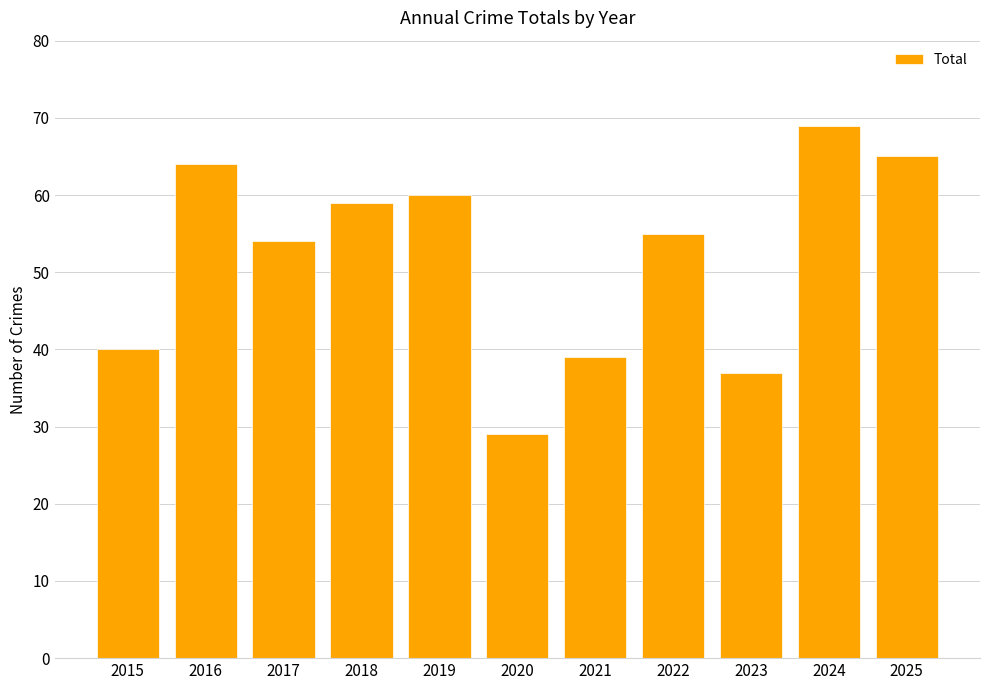

How many values are below 55?

5